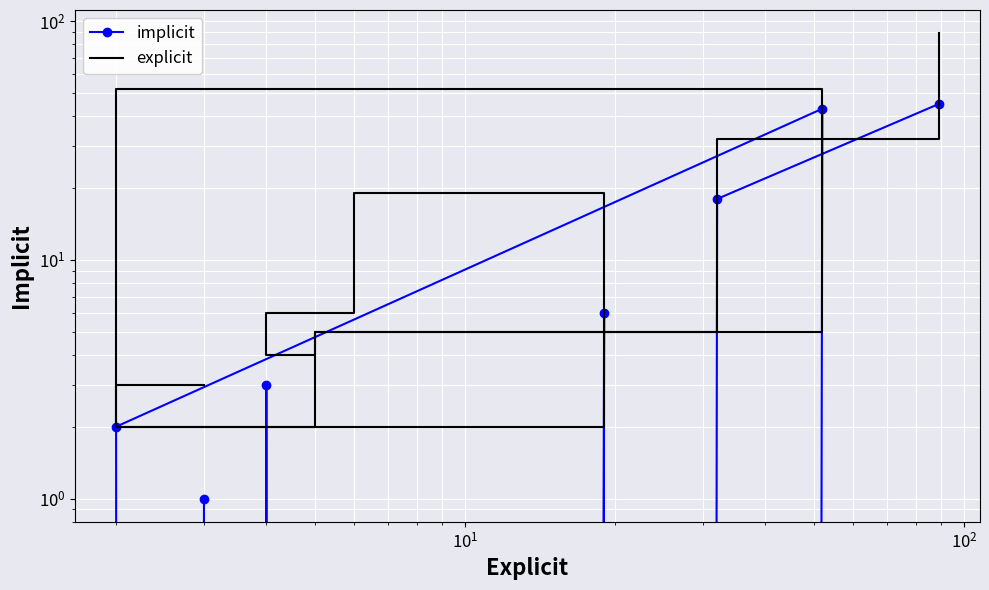

How many interior local valleys does the explicit series have?

3